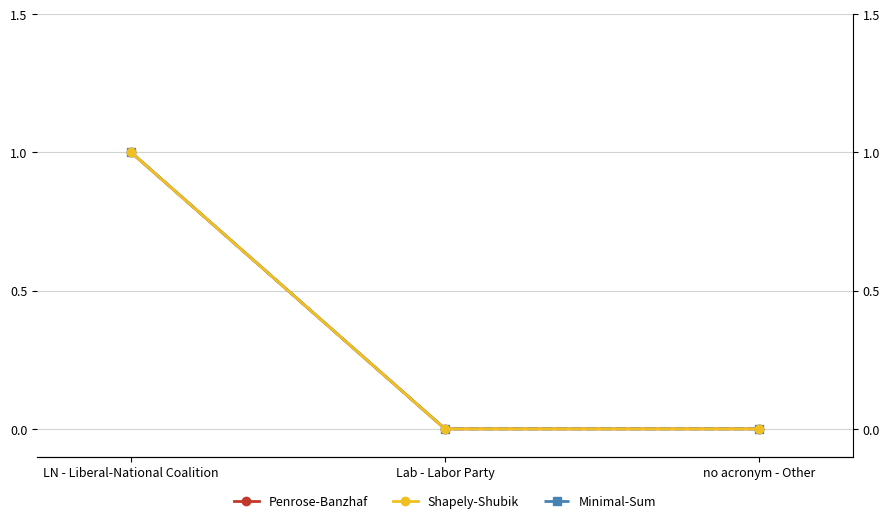

Which series has the largest range (max minus min)?

Penrose-Banzhaf